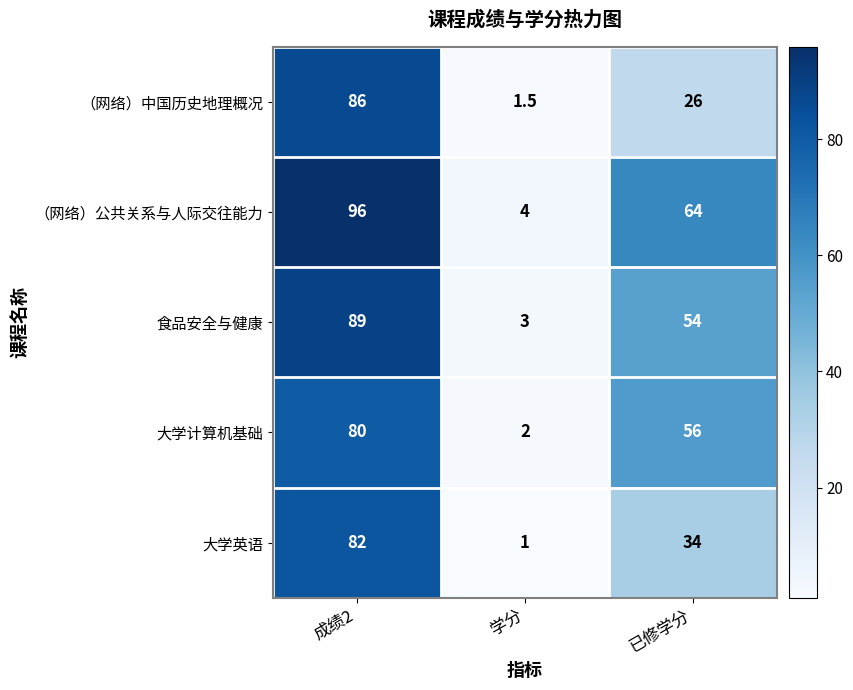

At which label does 大学计算机基础 first exceed 56?

成绩2